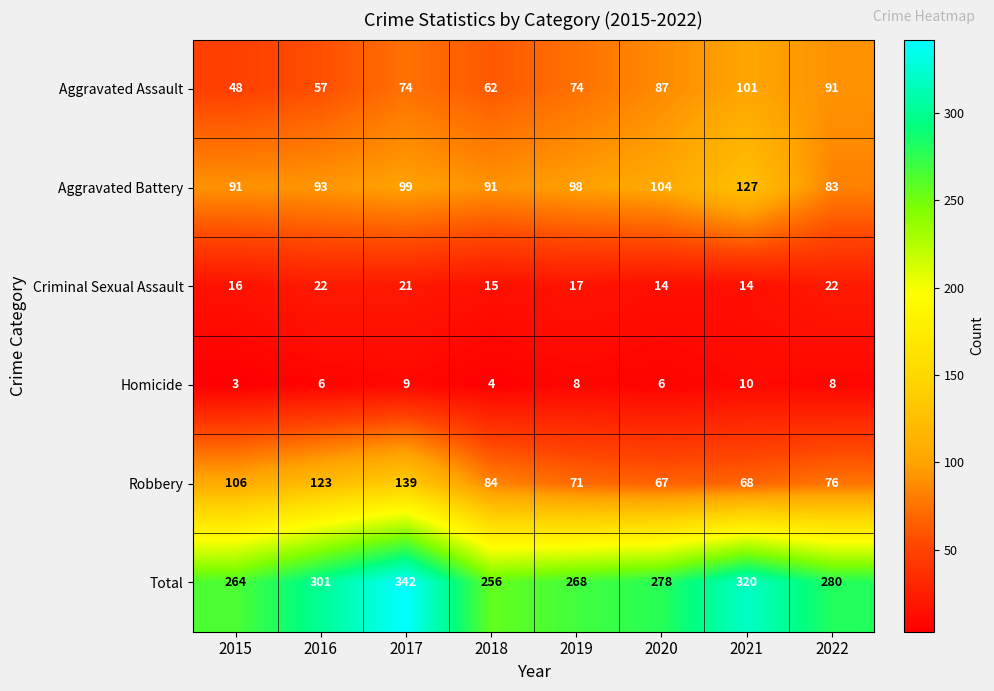

Rank the series at 2018 from highest to lowest value.

Total, Aggravated Battery, Robbery, Aggravated Assault, Criminal Sexual Assault, Homicide